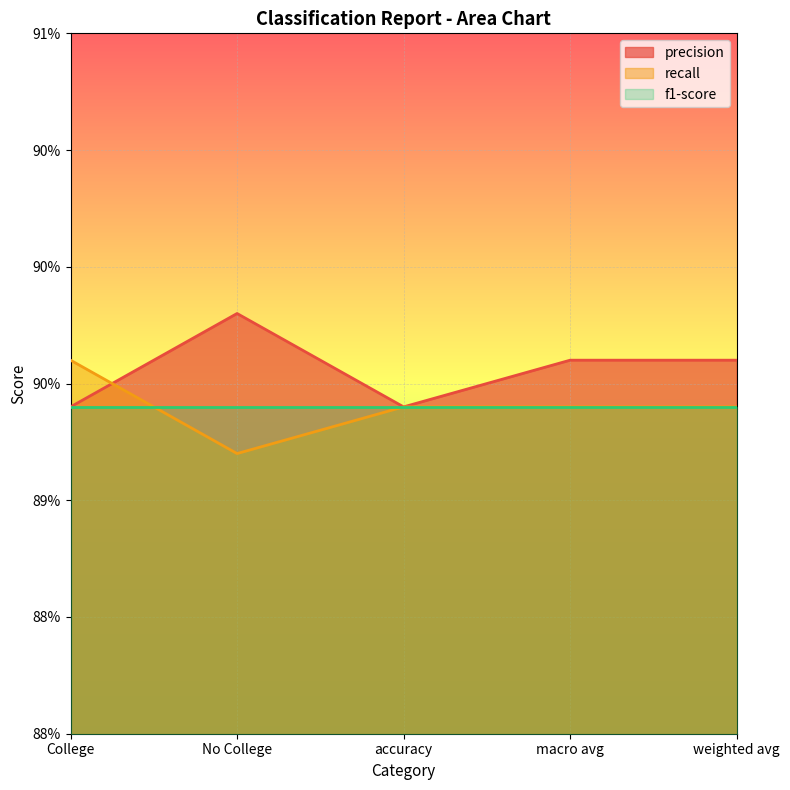

Does the chart display data point markers on the line(s)?

No